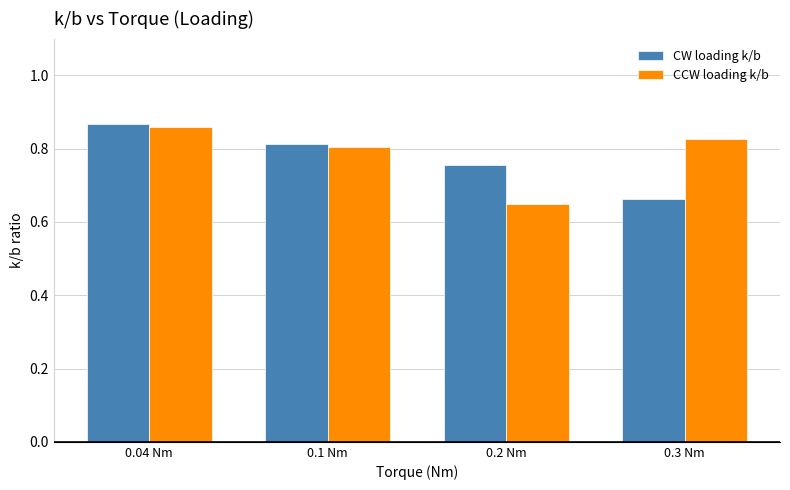

Rank the series by their maximum value, from highest to lowest.

CW loading k/b, CCW loading k/b